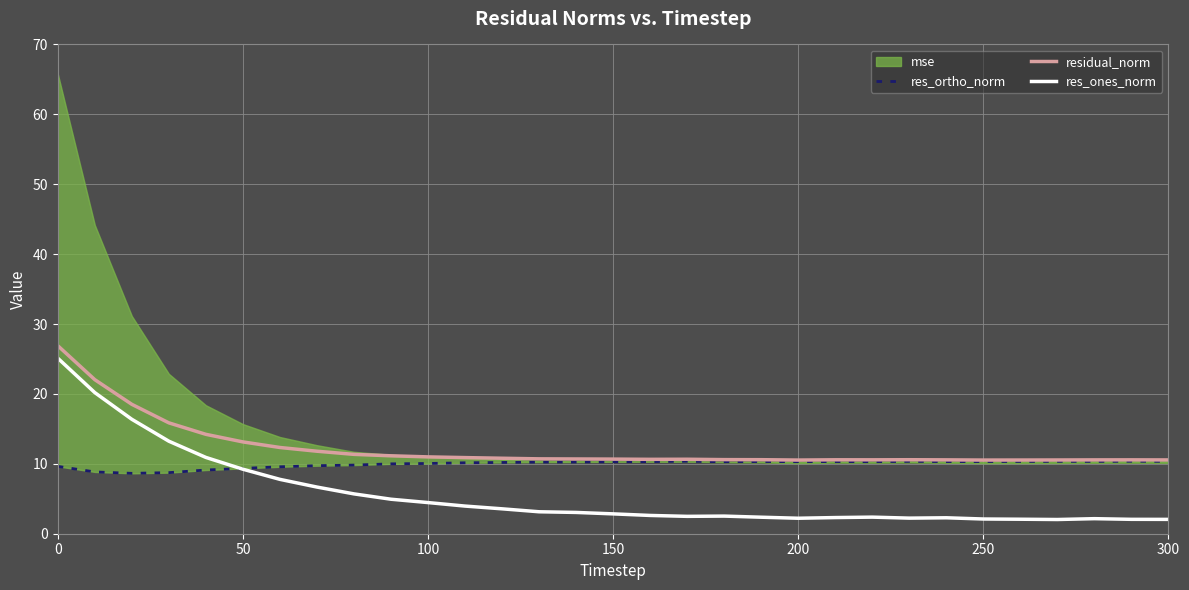

Which series has the largest total across all categories?

residual_norm